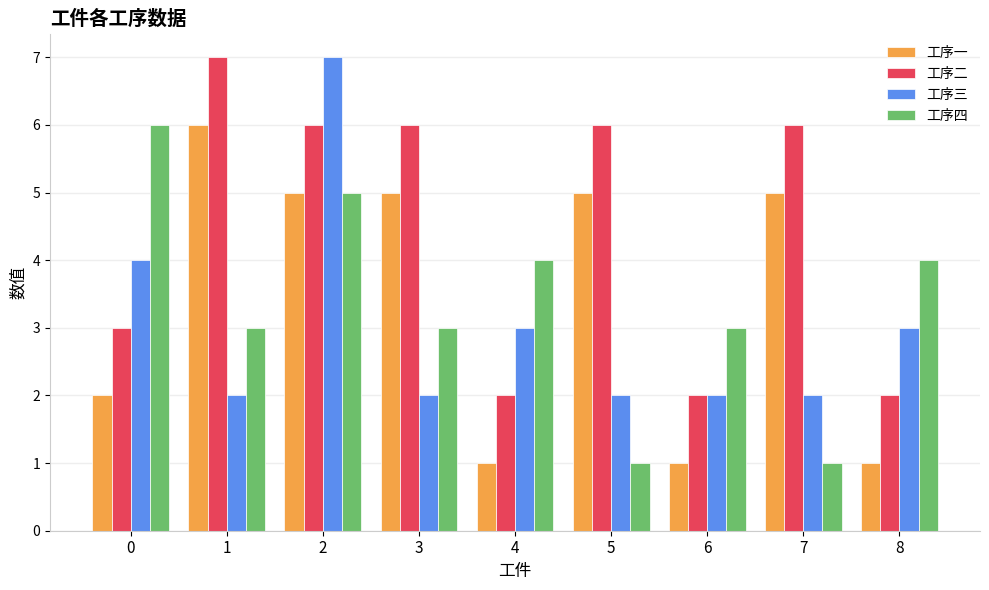

Reading left to right, list all the values displayed in this chart.

工序一: 2	6	5	5	1	5	1	5	1
工序二: 3	7	6	6	2	6	2	6	2
工序三: 4	2	7	2	3	2	2	2	3
工序四: 6	3	5	3	4	1	3	1	4